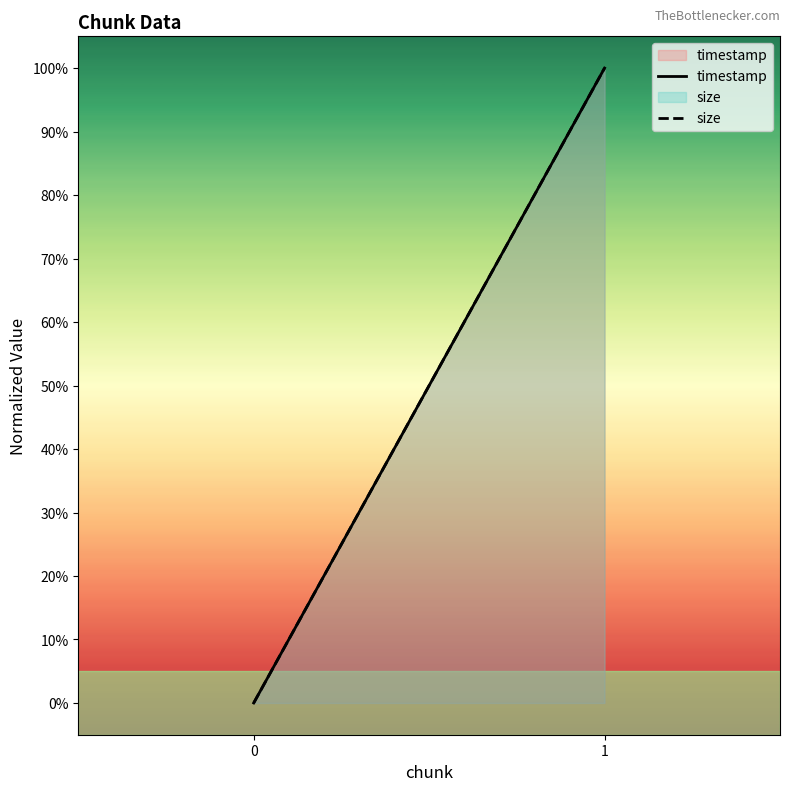

How many lines are shown in the chart?

2